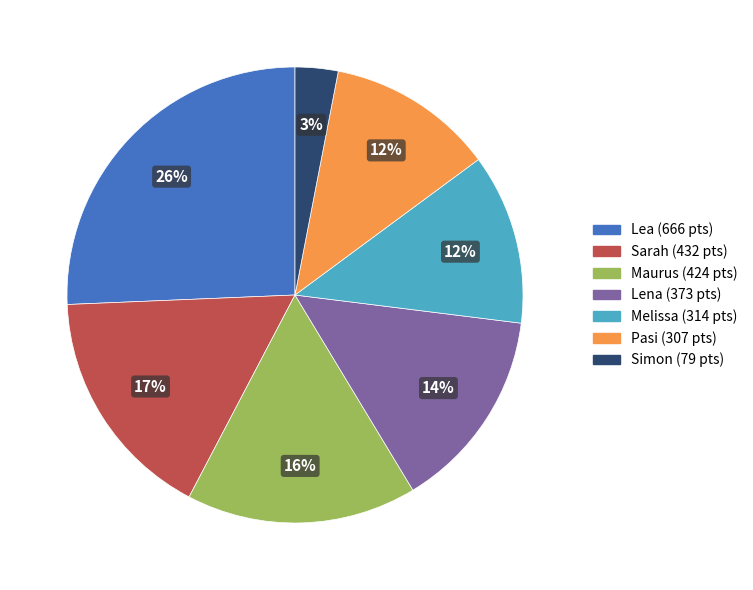

How many slices are in this pie chart?

7